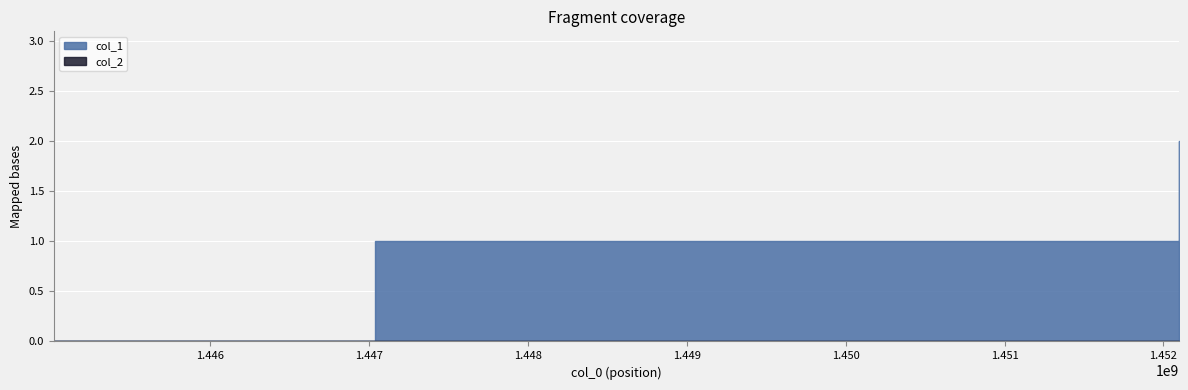

How many series are shown in this chart?

2